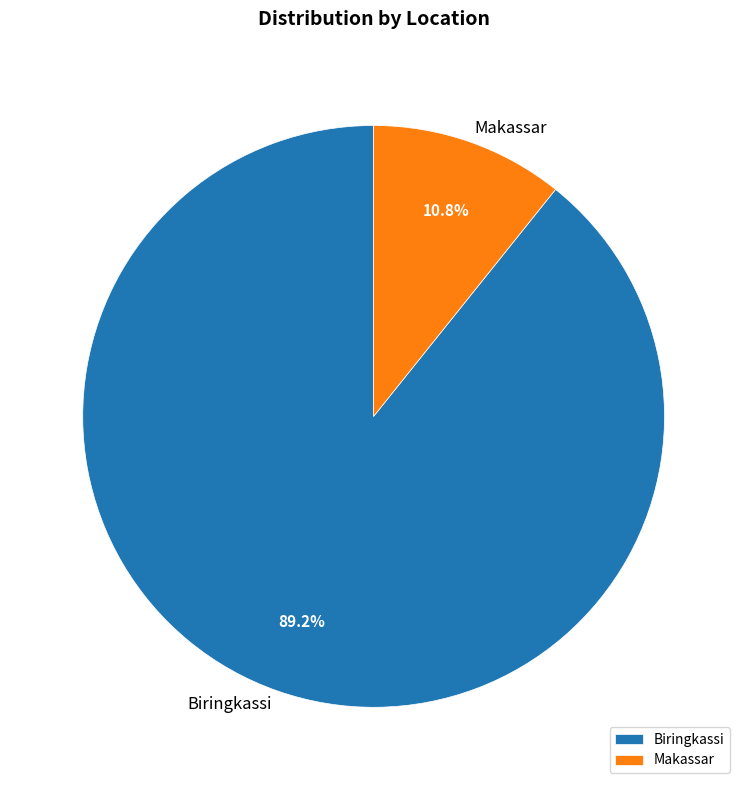

To the nearest percent, what is the difference between the Biringkassi and Makassar slice percentages?

78%